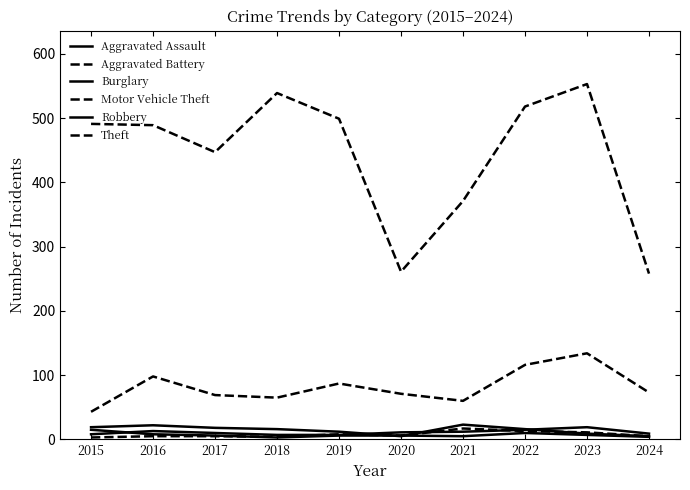

Is the value of Aggravated Assault at 2016 greater than the value of Motor Vehicle Theft at 2020?

No